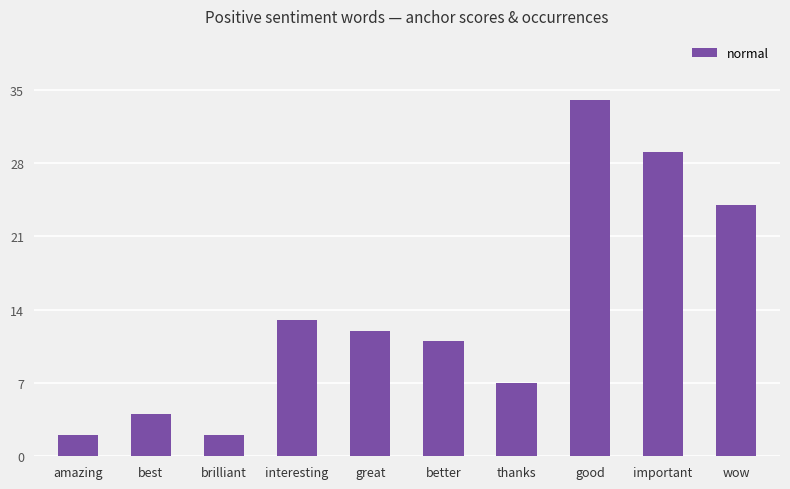

True or false: the data shows 10 at thanks.

False